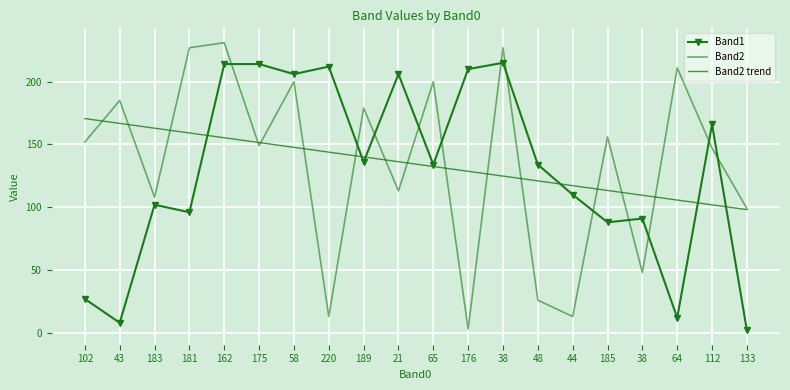

Which category has the lowest value in the Band2 series?

176